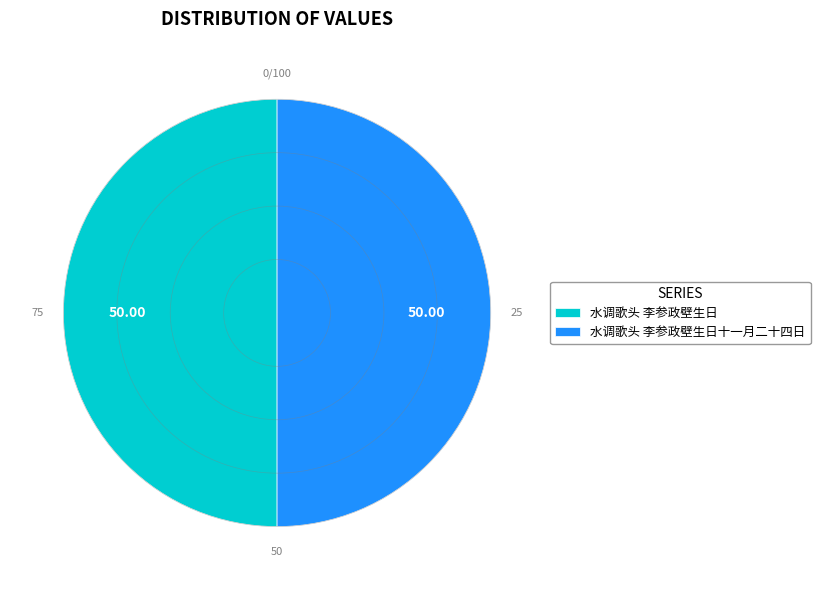

Combined, do 水调歌头 李参政壁生日十一月二十四日 and 水调歌头 李参政壁生日 account for over 50%?

Yes